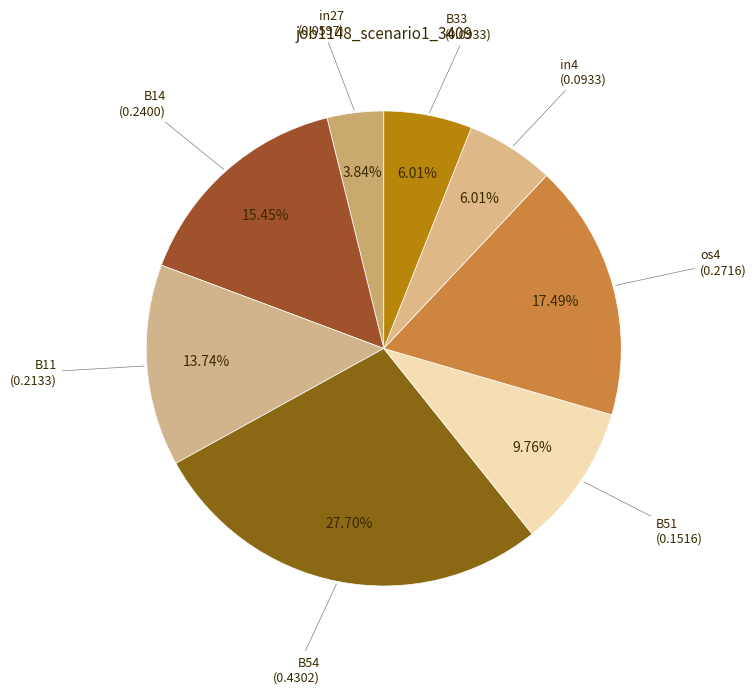

Count the number of slices in the pie.

8